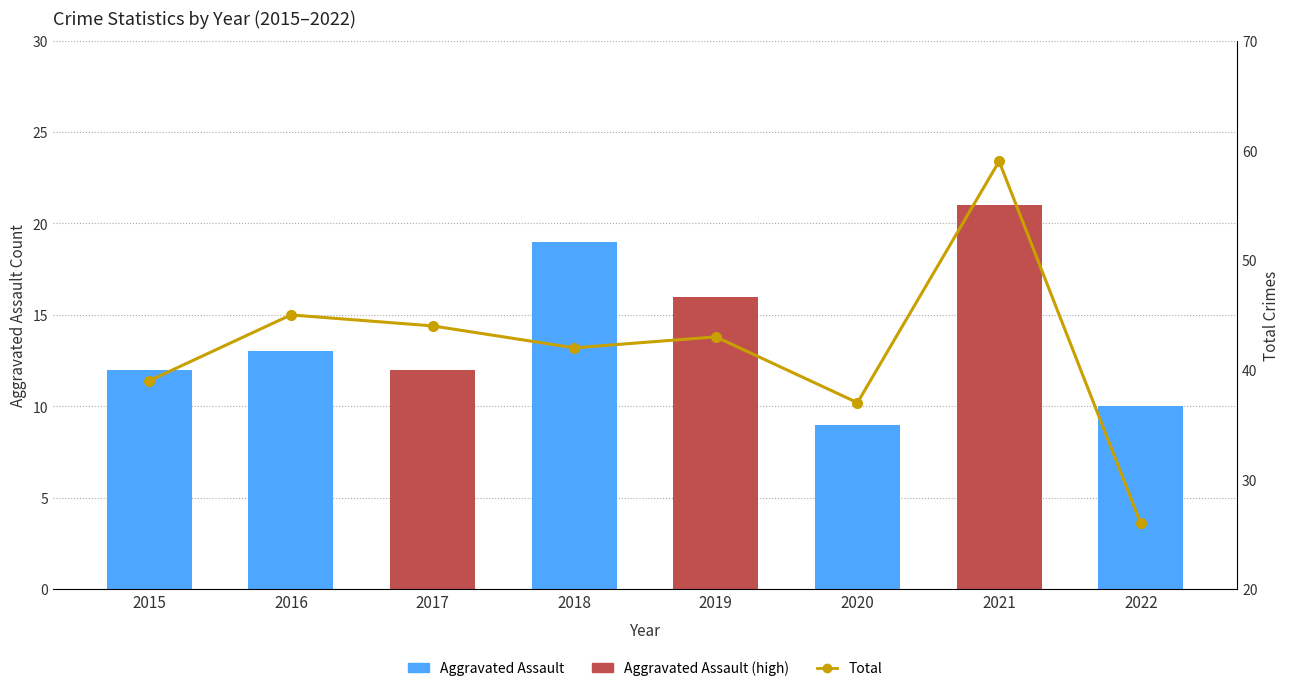

Rank the series by their maximum value, from lowest to highest.

Aggravated Assault, Total